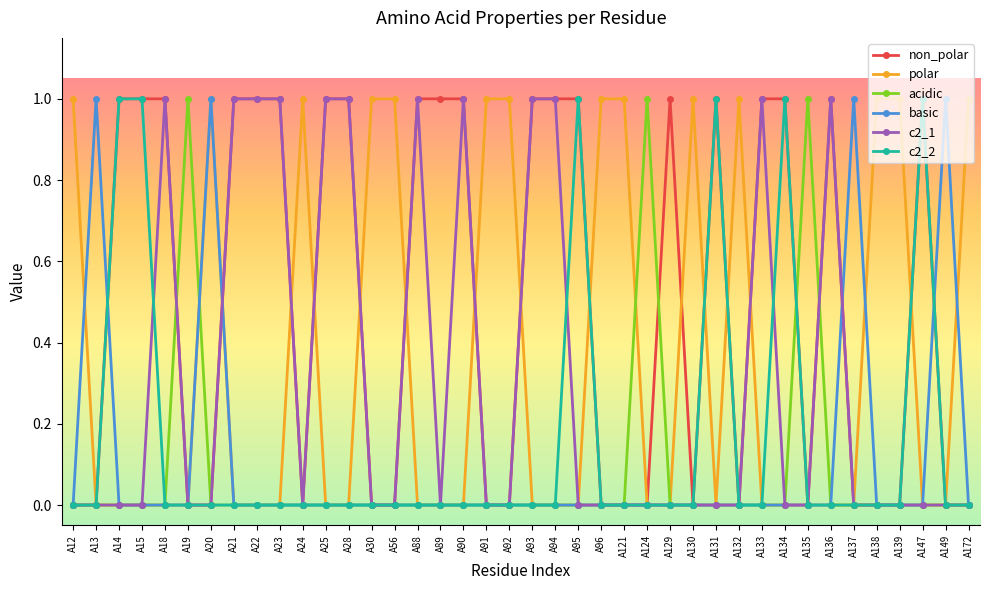

True or false: acidic has a value of 0 at A93.

True